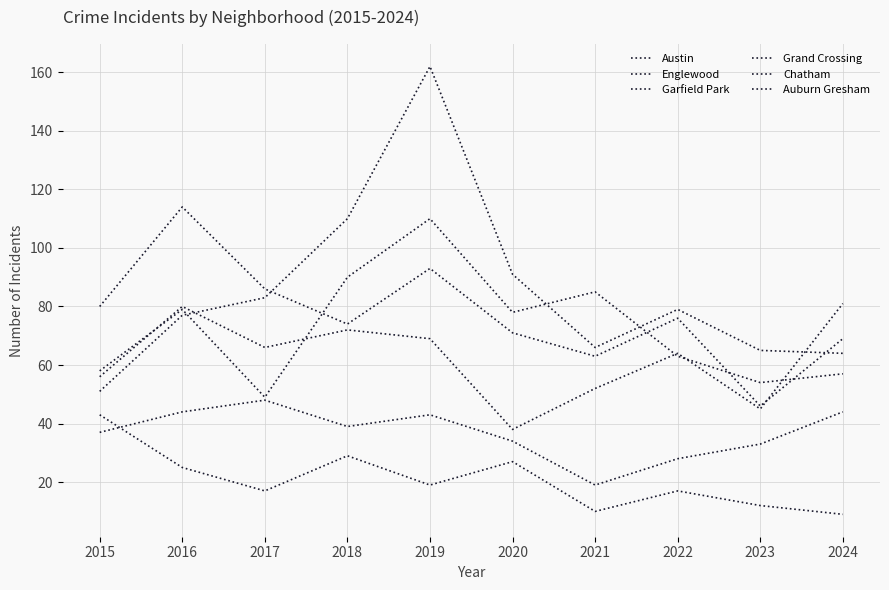

How many lines are shown in the chart?

6